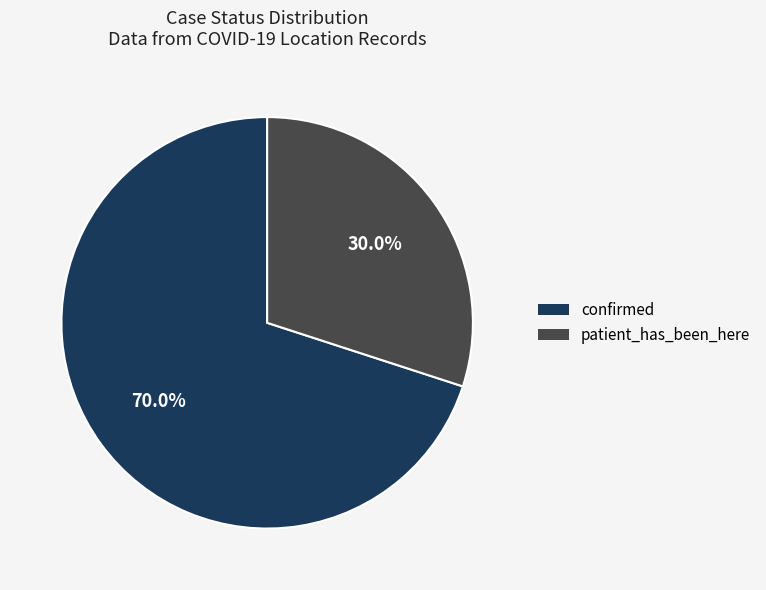

What is the smallest slice in the pie chart?

patient_has_been_here